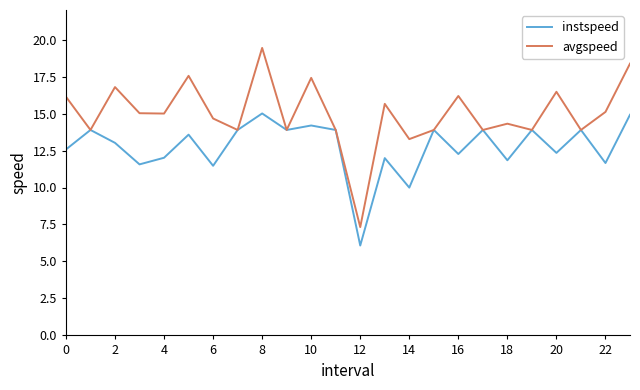

Which series has the largest total across all categories?

avgspeed